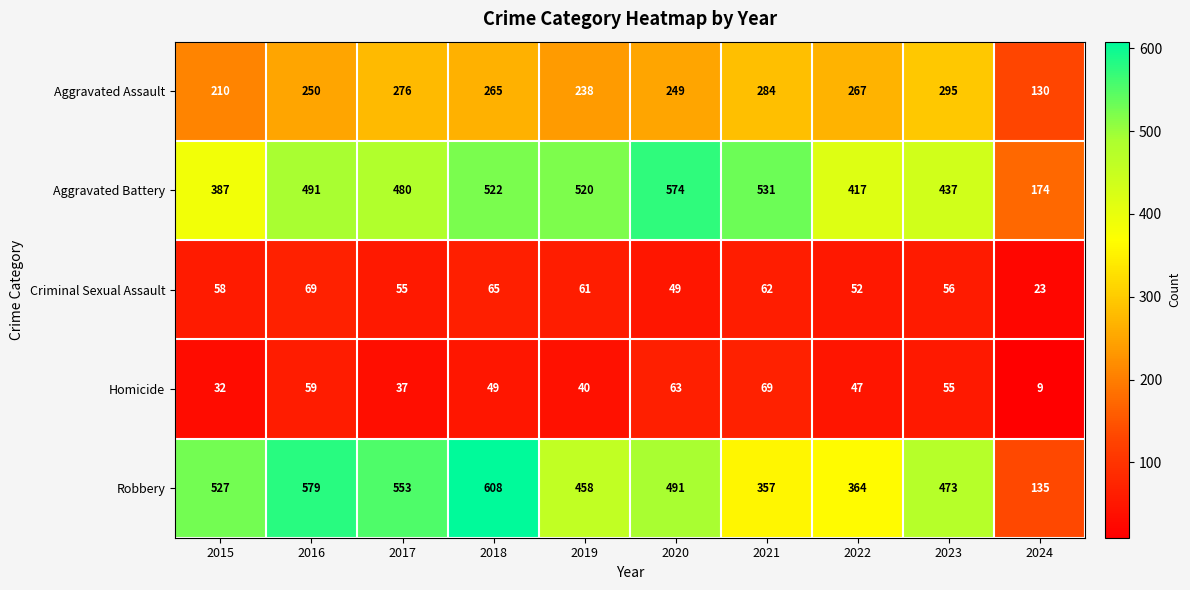

Where is Criminal Sexual Assault nearest to the value 46?

2020